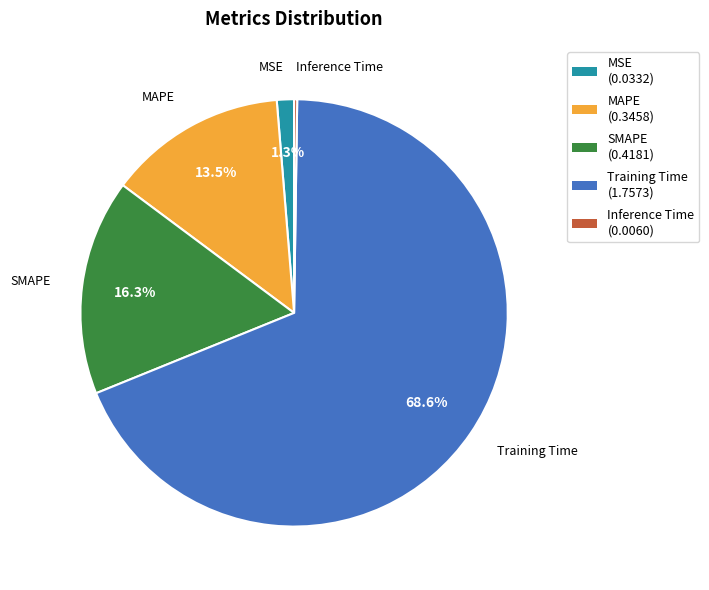

What is the majority slice?

Training Time